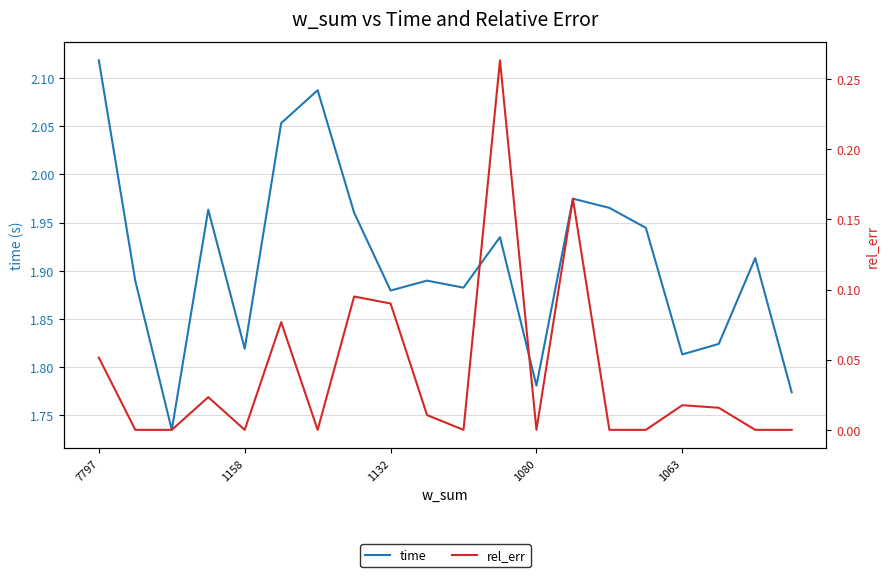

How many lines are shown in the chart?

2